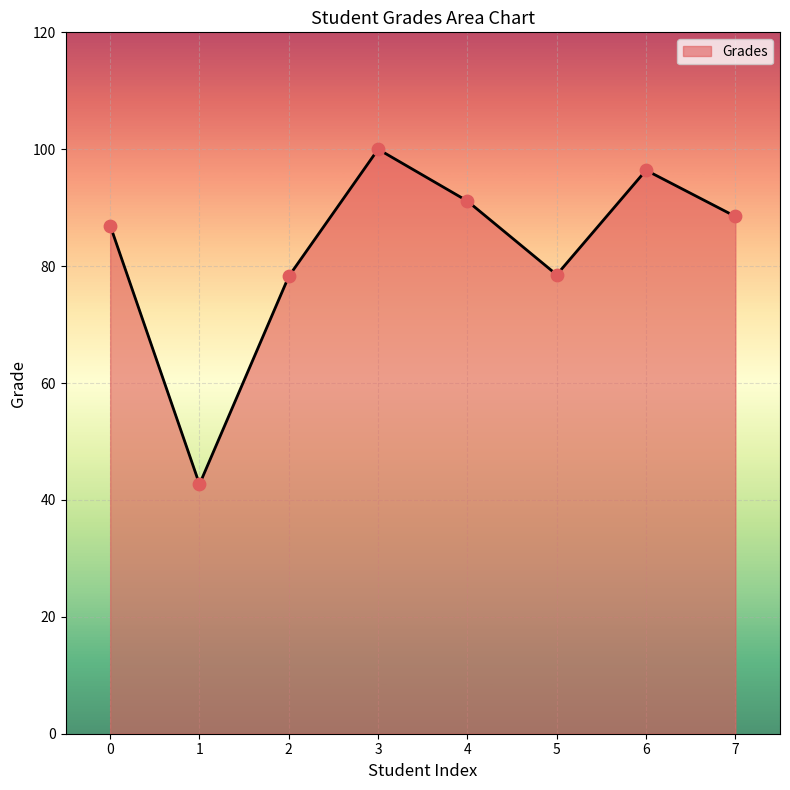

Between 5 and 1, which is larger?

5